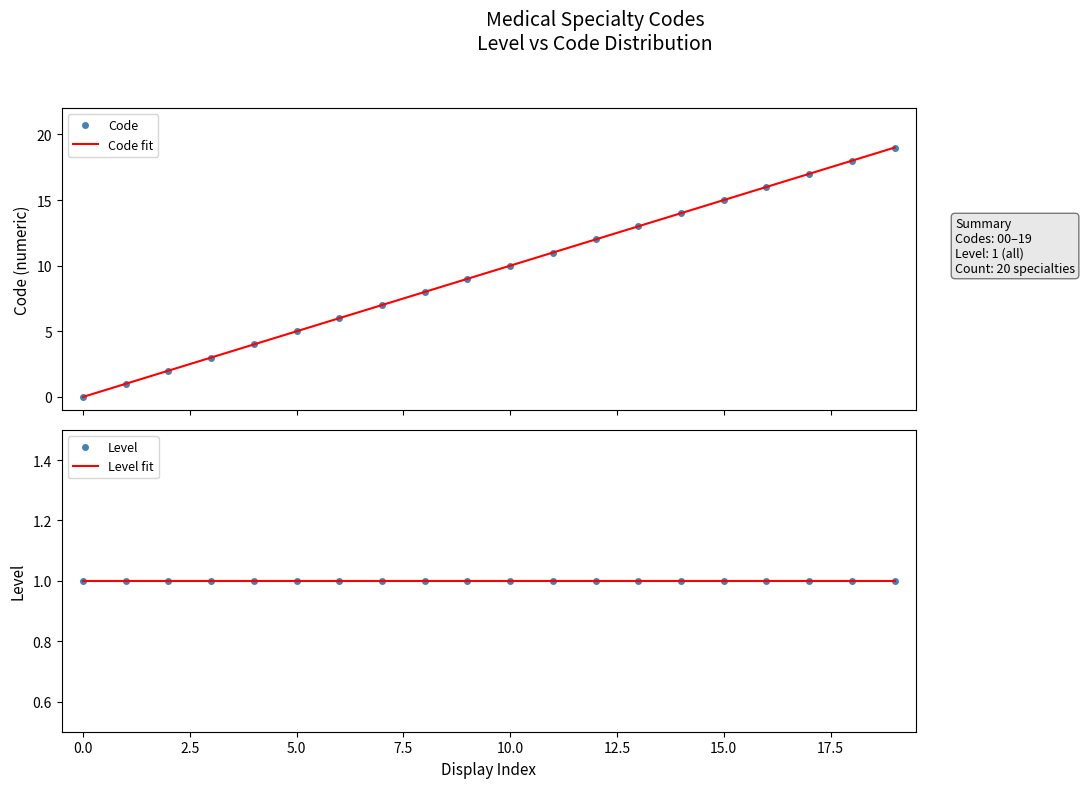

What is the average value?

10